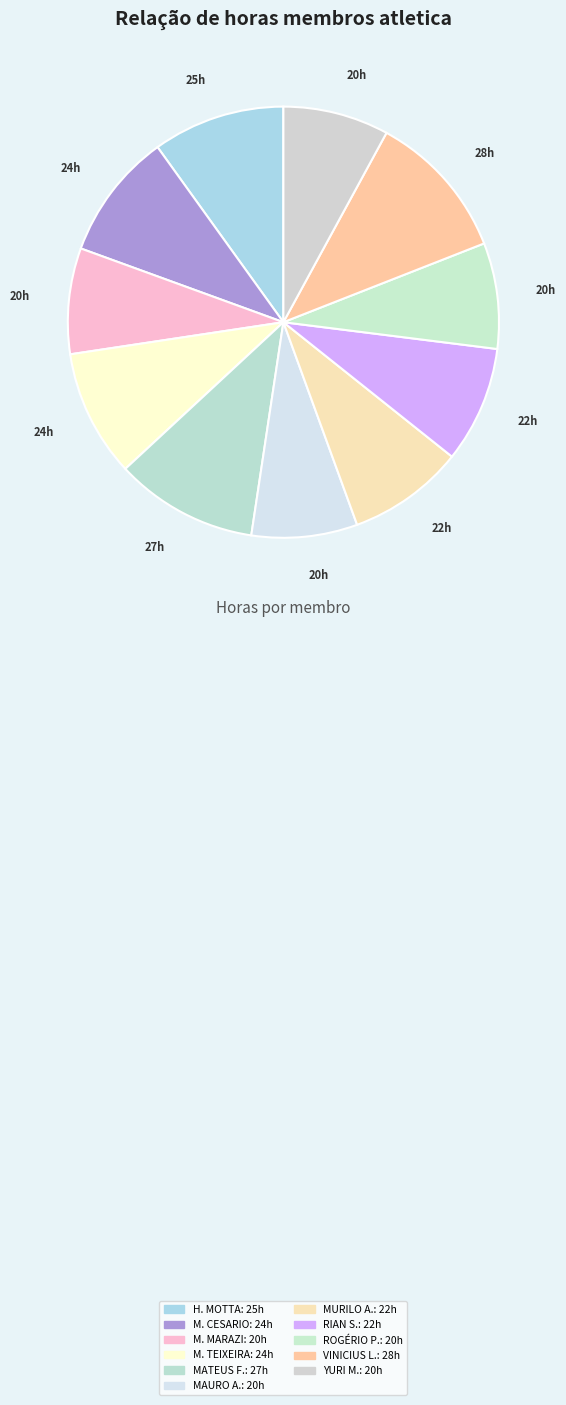

Which slice is the smallest?

MARCELO JUNIO ALMEIDA MARAZI